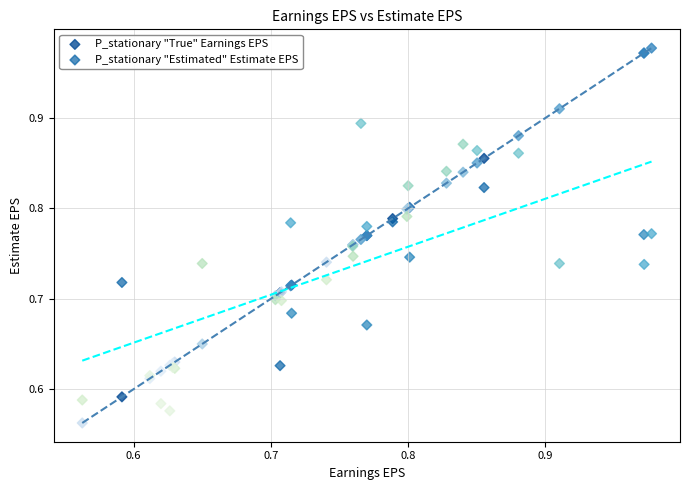

Which series contains the lowest Y value?

P_stationary "True" Earnings EPS